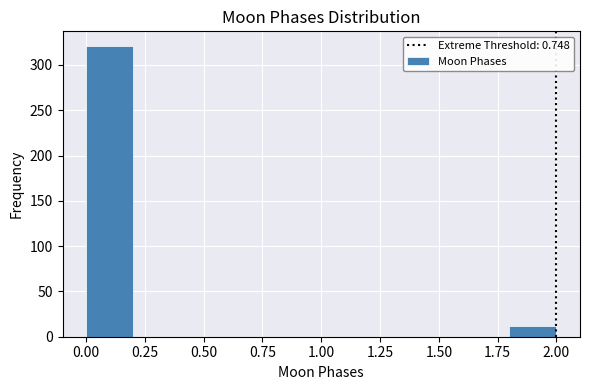

Reading left to right, list every bar in this chart as the range it spans on the x-axis followed by its height. The values are not printed on the chart, so give them approximately, as read against the axis.

0.0 to 0.2: 320
0.2 to 0.4: 0
0.4 to 0.6: 0
0.6 to 0.8: 0
0.8 to 1.0: 0
1.0 to 1.2: 0
1.2 to 1.4: 0
1.4 to 1.6: 0
1.6 to 1.8: 0
1.8 to 2.0: 10